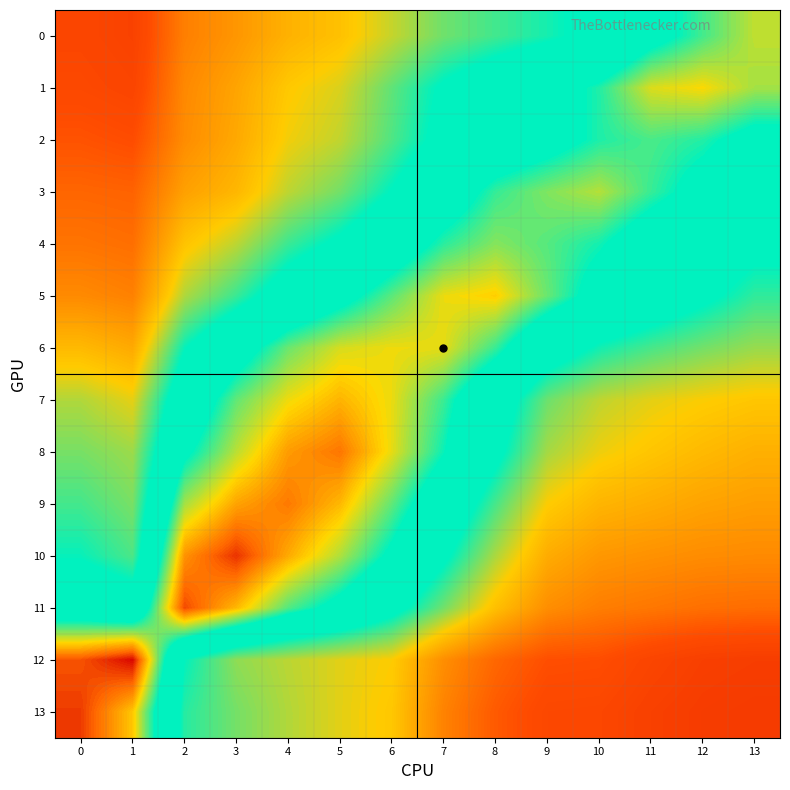

Count the number of data series in this chart.

14